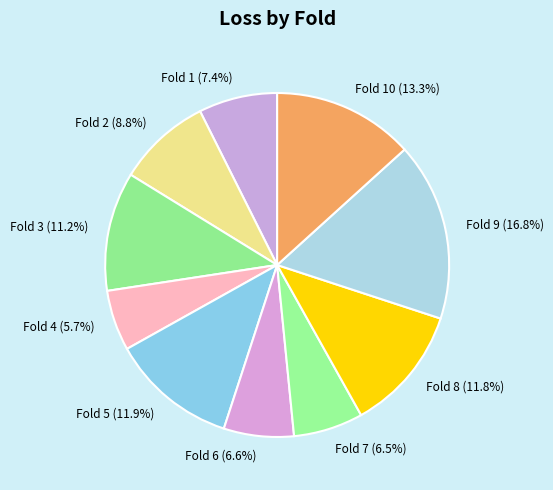

To the nearest percent, what is the difference between the largest and smallest slice percentages?

11%